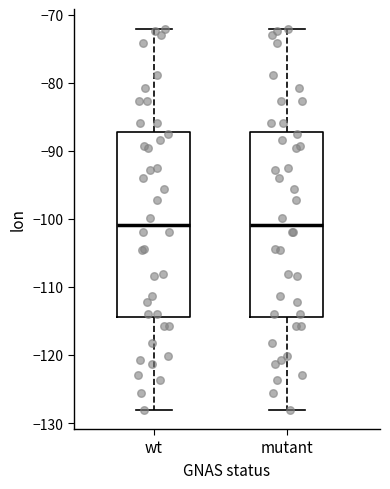

Reading left to right, read every box against the y-axis: the position of its median line, the range the box covers, and the ends of its whiskers. The values are not printed on the chart, so give them approximately, as read against the axis.

wt: median -101, box -114 to -87, whiskers -128 to -72
mutant: median -101, box -114 to -87, whiskers -128 to -72